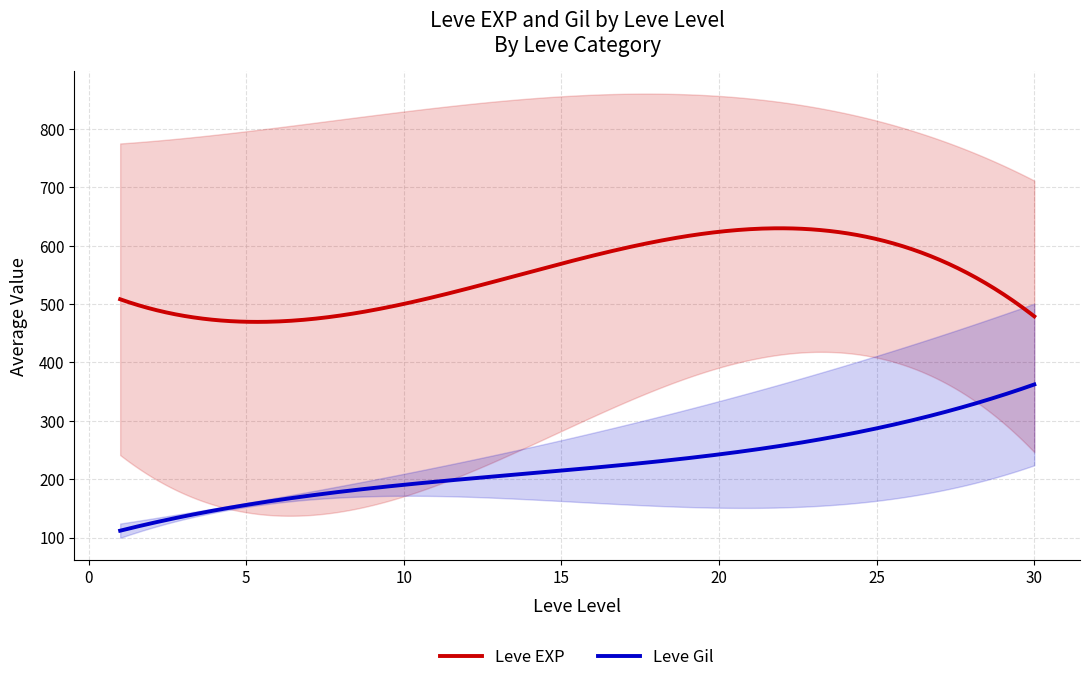

What are all the series names shown in the legend?

Leve EXP, Leve Gil